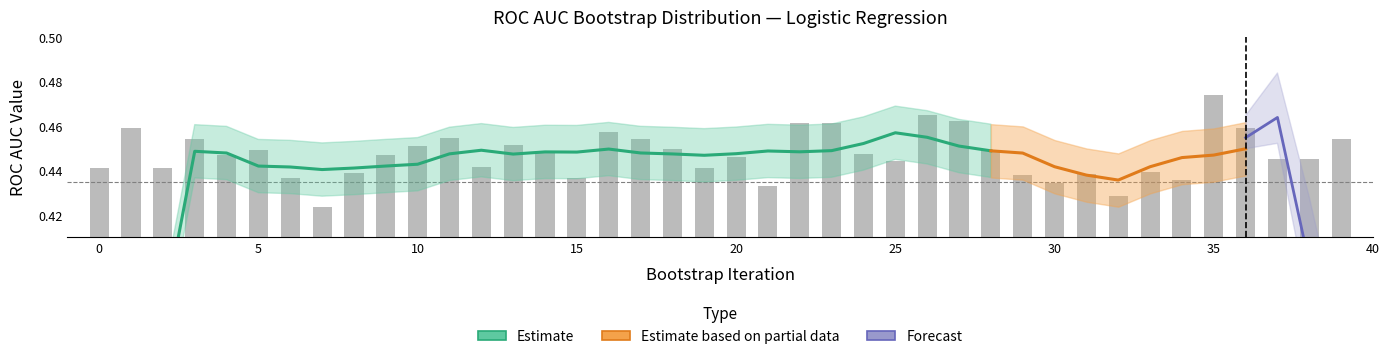

What is the sum of the values at 38 and 7?

0.9